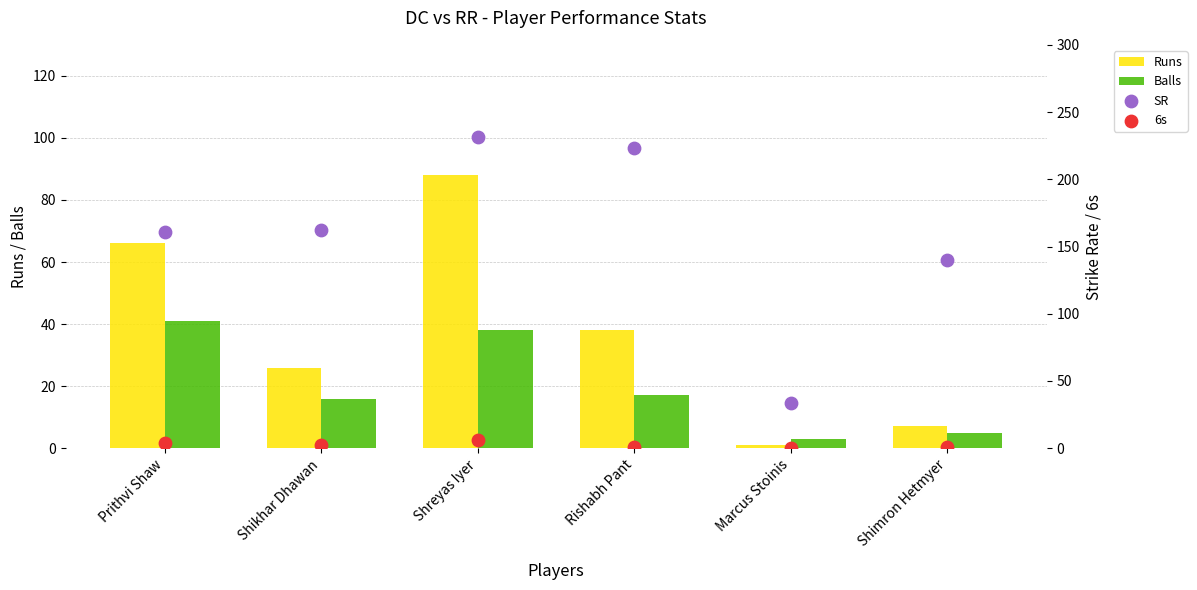

At which category is the sum across all series the highest?

Shreyas Iyer